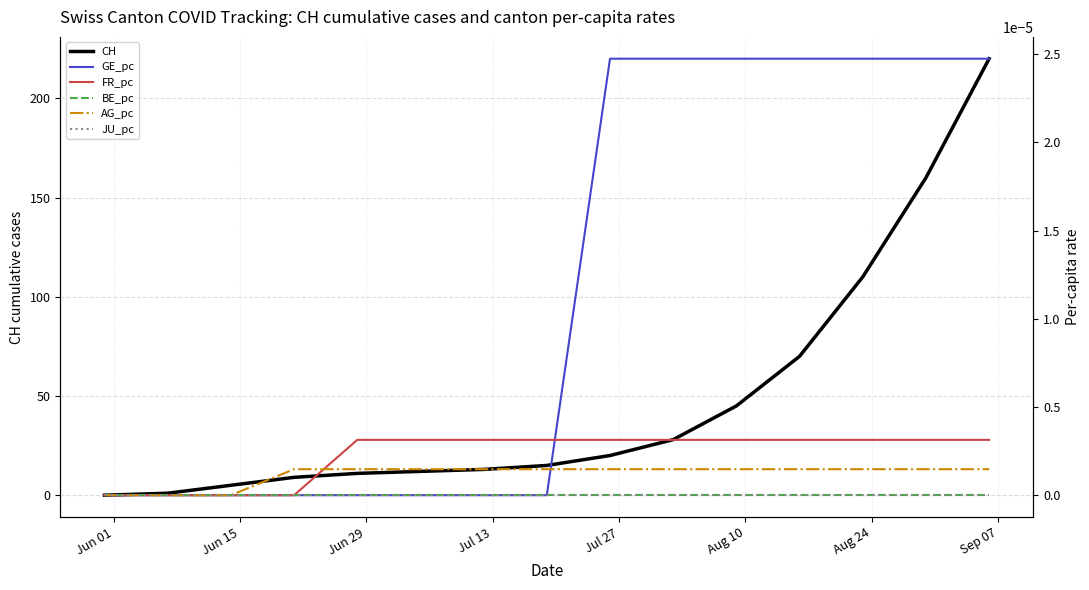

Rank the series by their maximum value, from lowest to highest.

BE_pc, JU_pc, AG_pc, FR_pc, GE_pc, CH